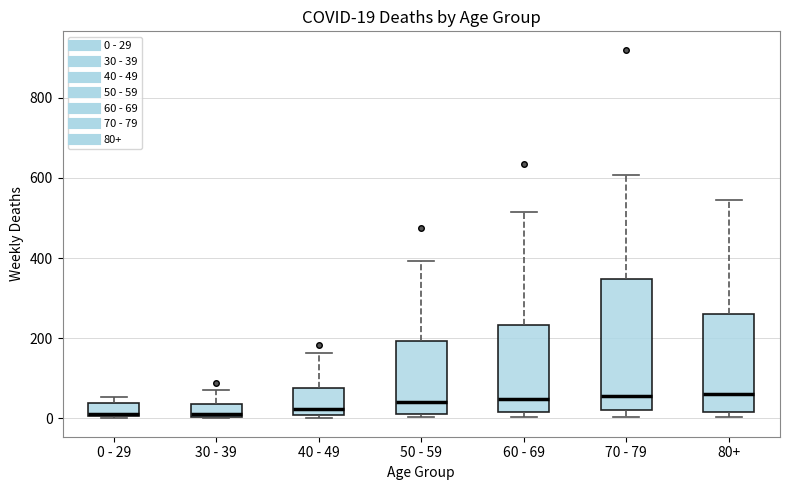

Comparing the boxes themselves (not the whiskers), which one is the tallest?

70 - 79